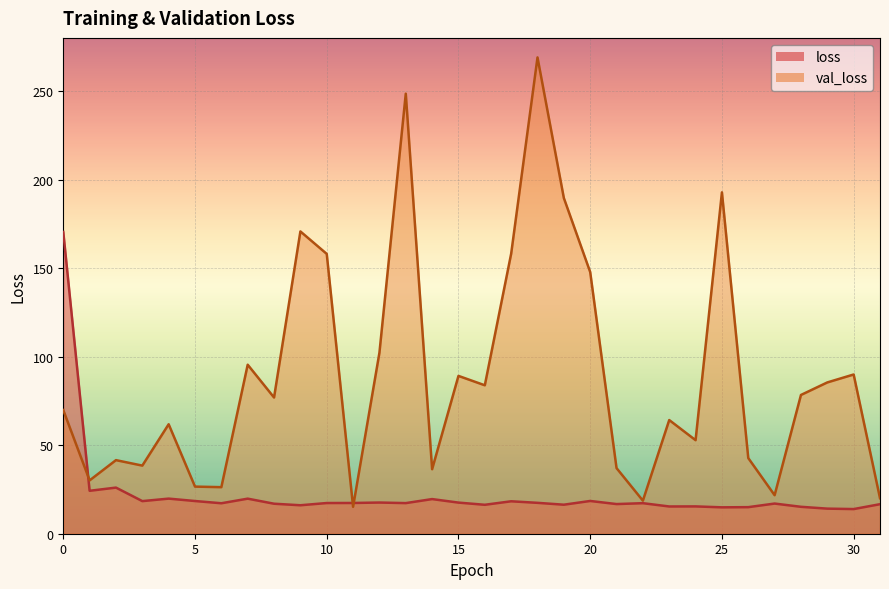

At which category is the sum across all series the highest?

18